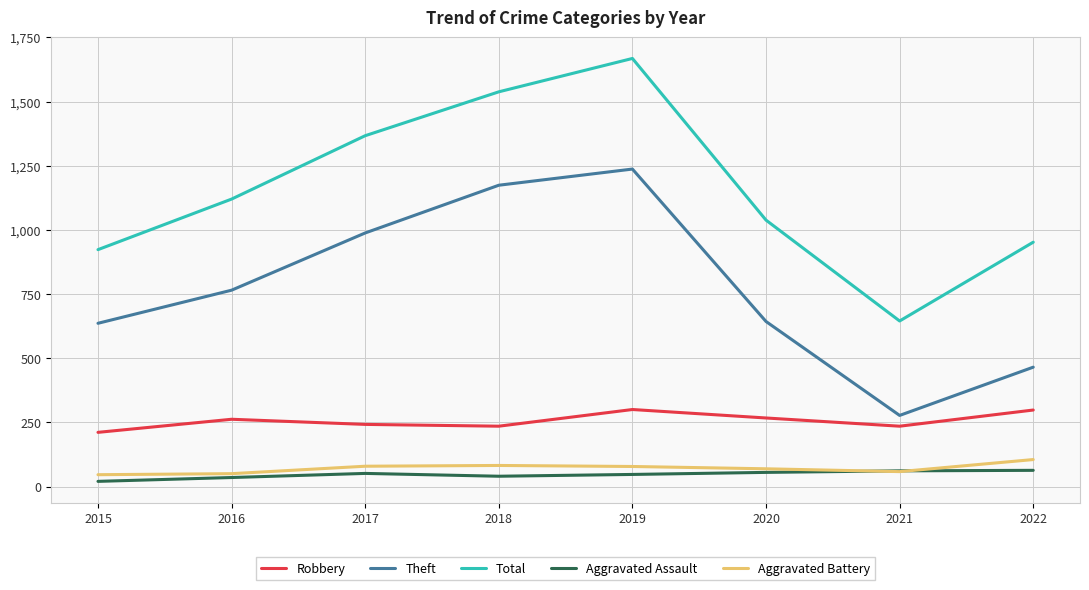

At how many categories does at least one series exceed 1232?

3